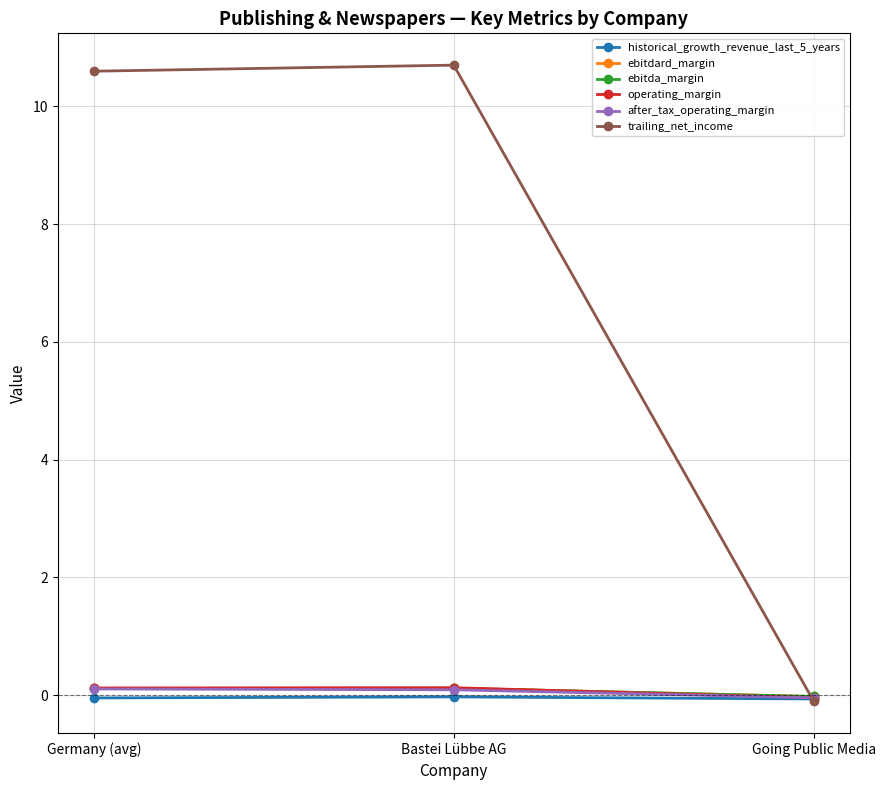

Does the chart have visible grid lines?

Yes